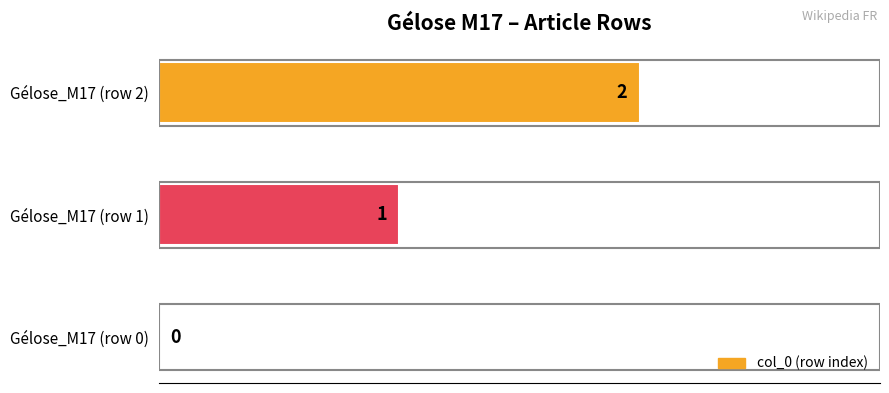

Count the values in the range 0 to 2.

3